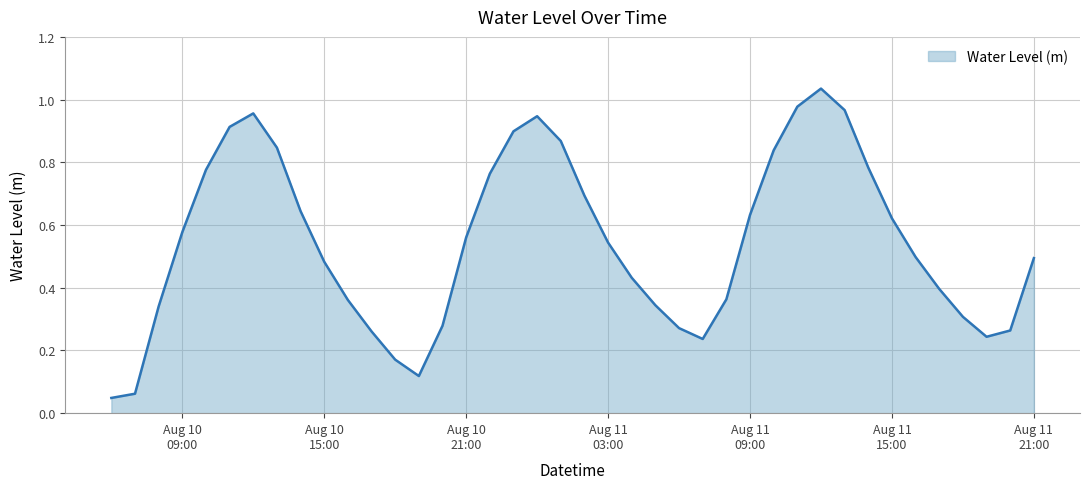

How many lines are shown in the chart?

1